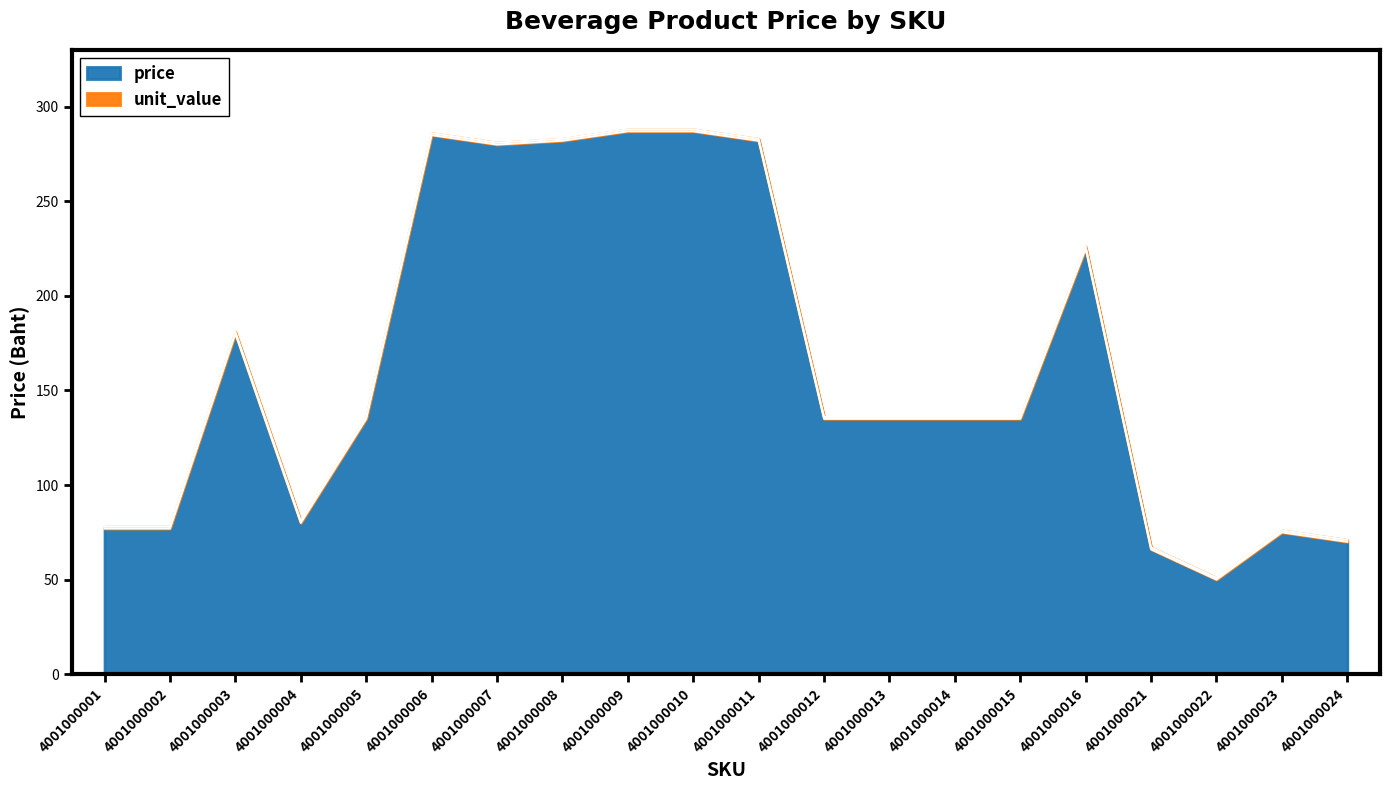

What is the sum of the values at 4001000023 and 4001000014?

210